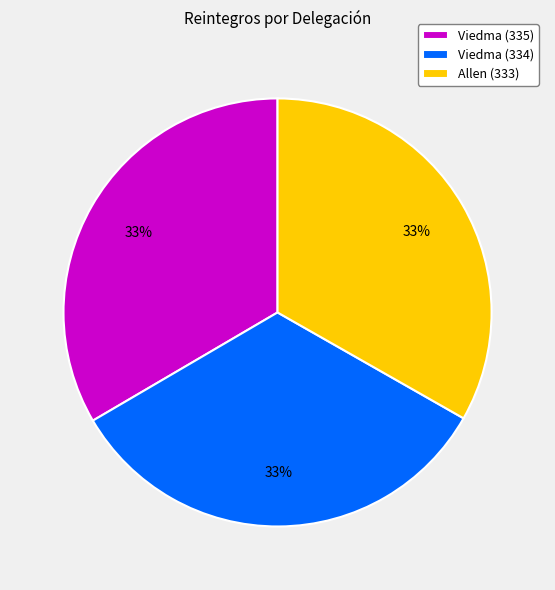

To the nearest percent, what is the combined percentage of Viedma (335) and Viedma (334)?

67%